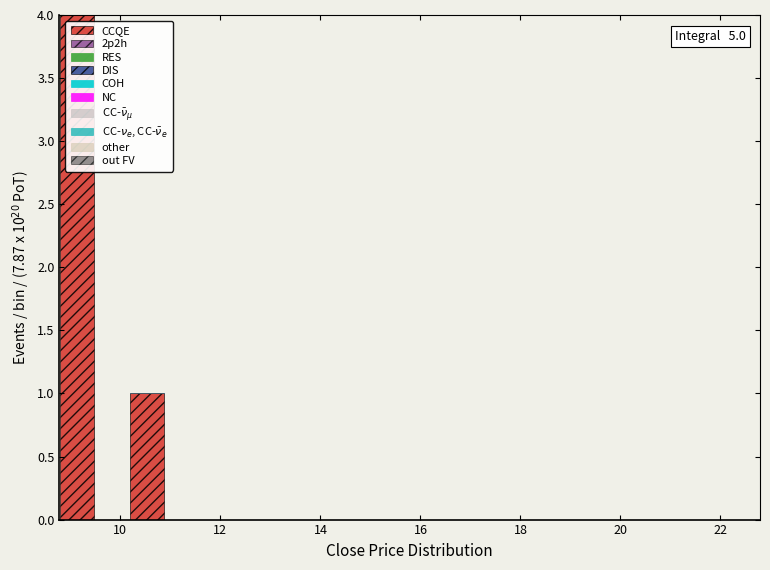

Around what value on the x-axis is the tallest bar? Give the approximate position of its centre, as read against the axis.

9.2